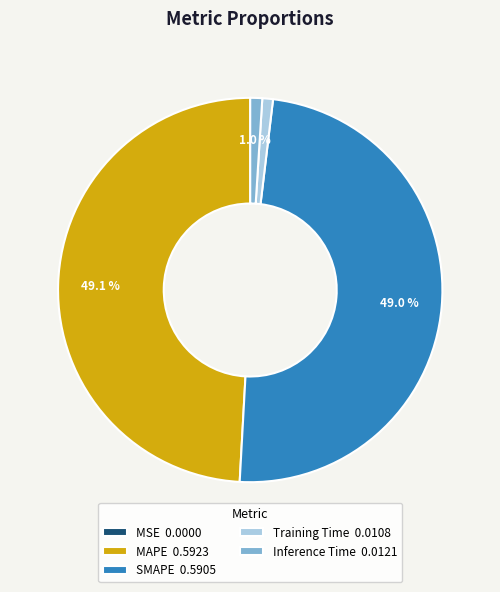

To the nearest percent, what is the difference between the MAPE and Inference Time slice percentages?

48%